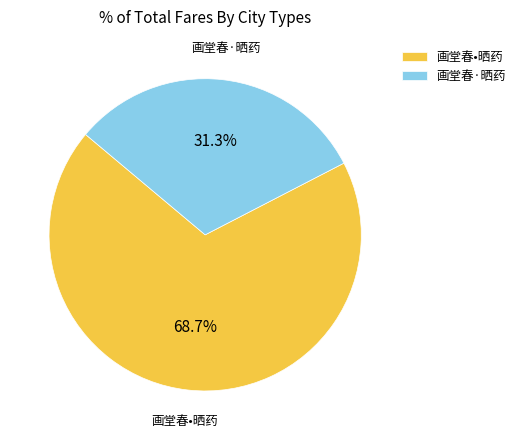

What percentage is the 画堂春•晒药 slice, to the nearest percent?

69%